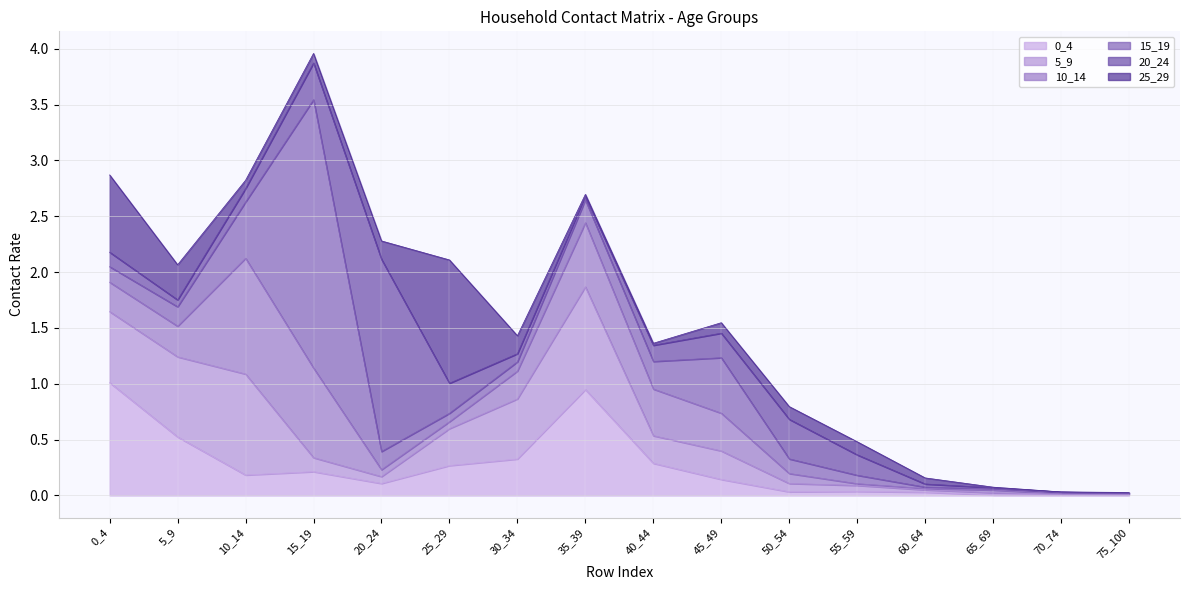

What value does the 10_14 series have at 50_54?

0.1